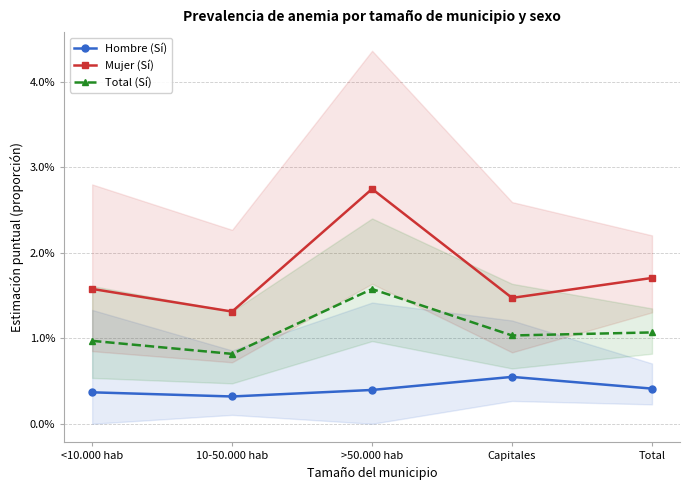

In Total (Sí), how many points are lower than both neighbors (excluding endpoints)?

2